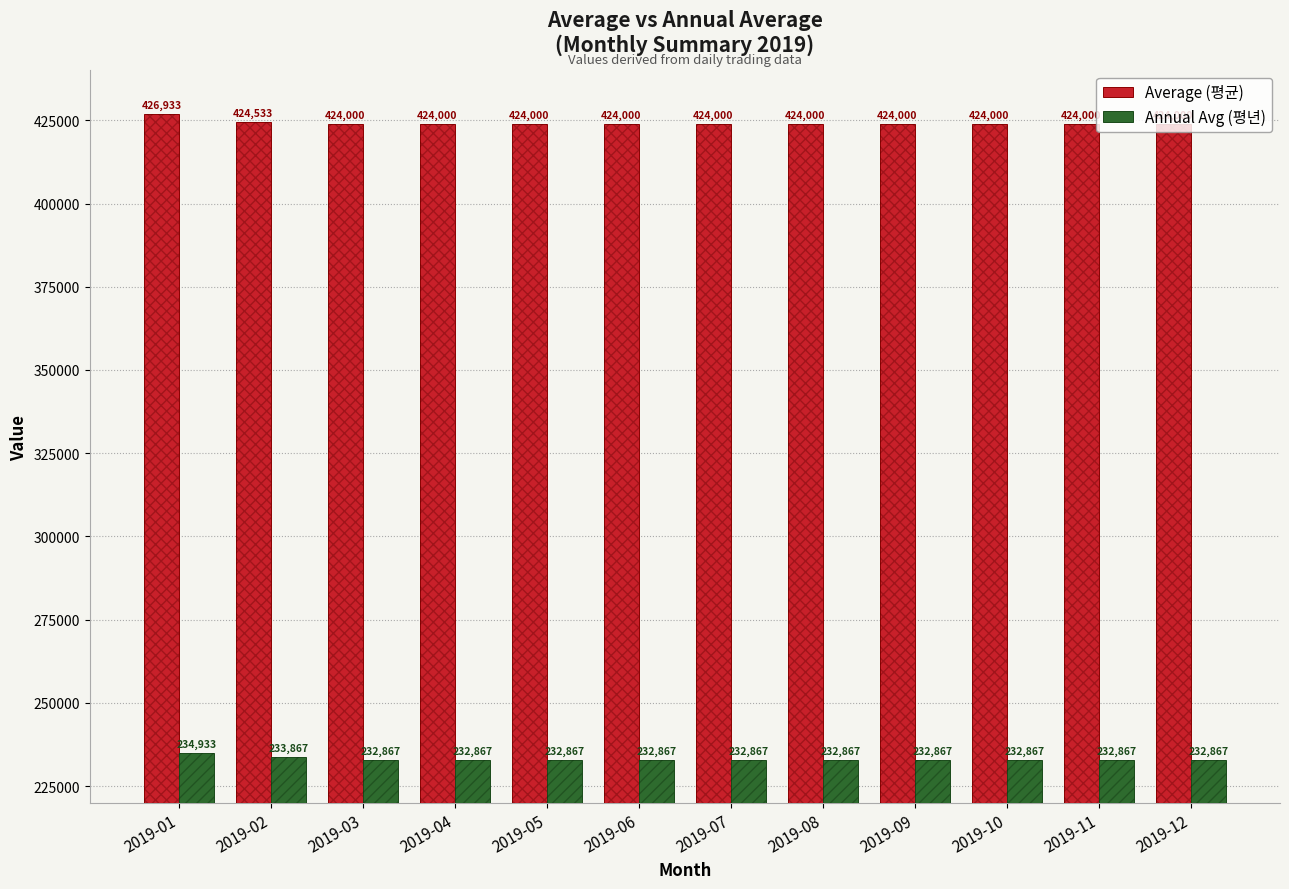

Which series has the largest total across all categories?

Average (평균)